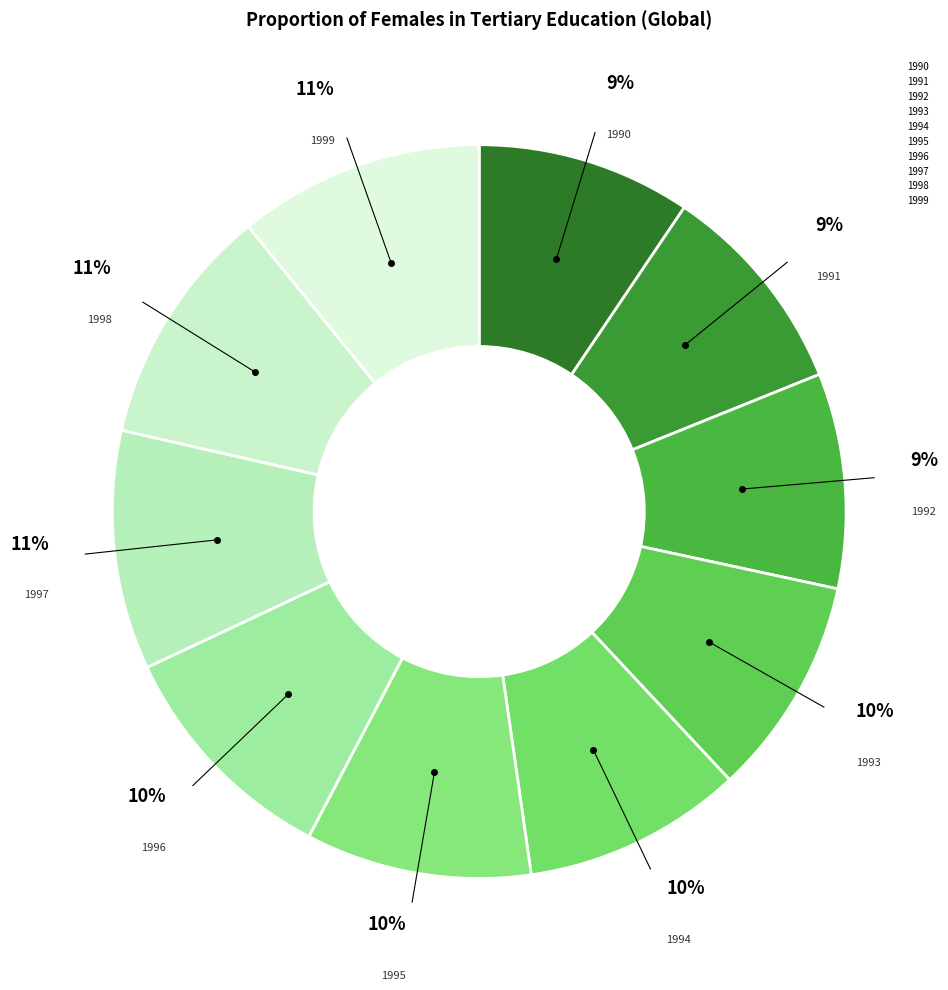

The 1993 slice represents 1% of the pie. True or false?

False